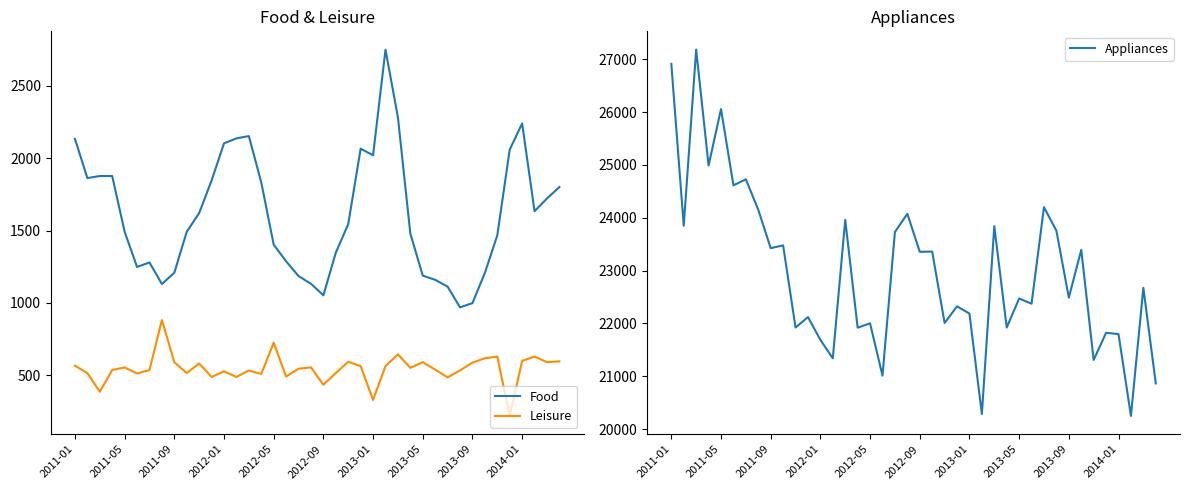

At how many categories does at least one series exceed 26860?

2